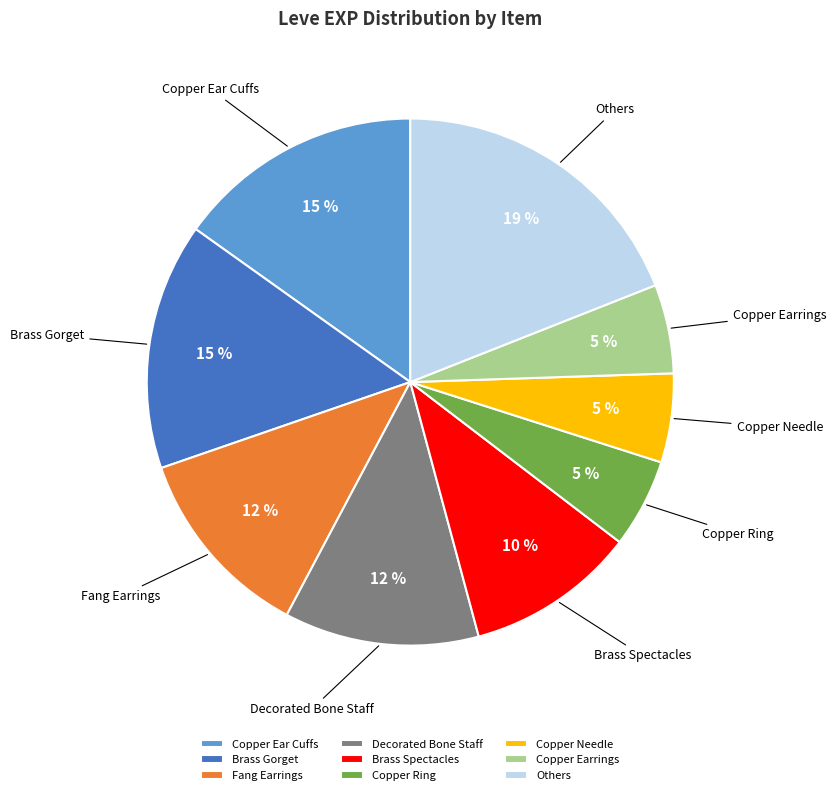

Is the sum of Fang Earrings and Brass Spectacles greater than half?

No